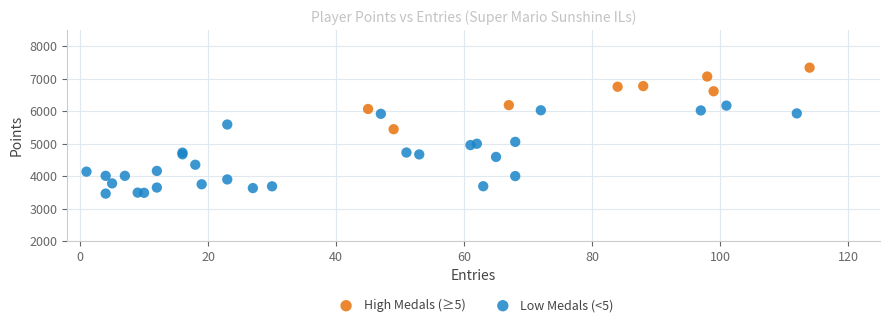

Which series reaches the maximum Y coordinate?

High Medals (≥5)